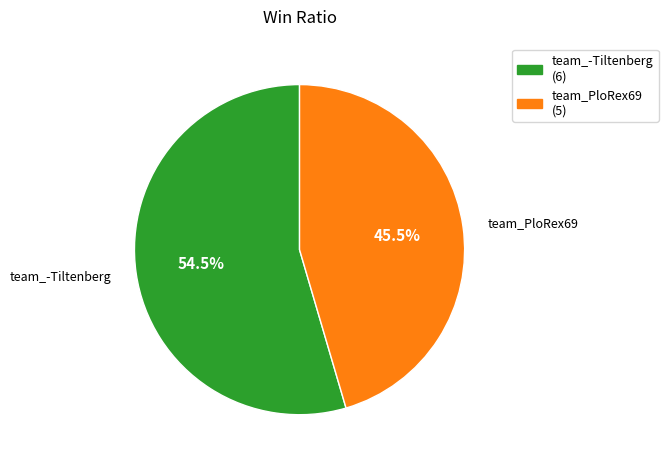

Does team_-Tiltenberg represent more than half of the total?

Yes